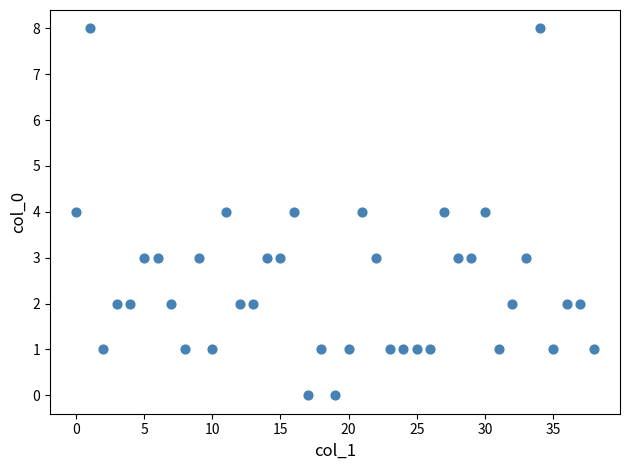

What is the range of Y values (max minus min)?

8